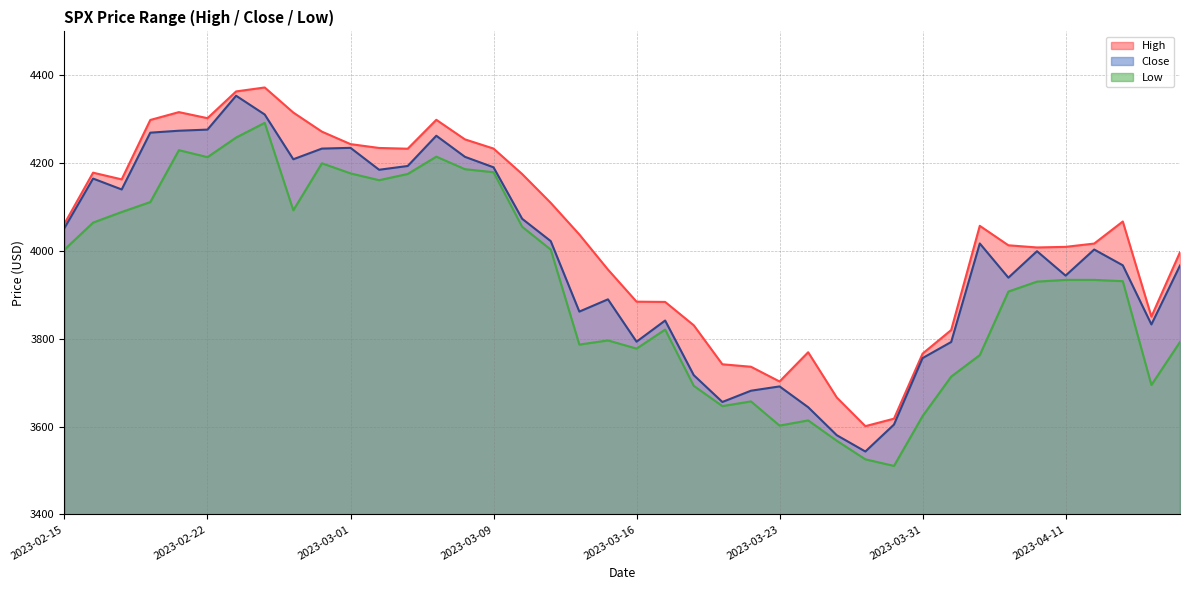

What are all the series names shown in the legend?

High, Close, Low